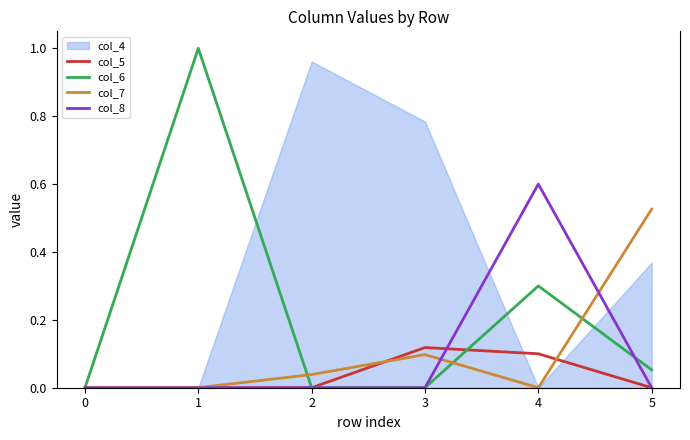

Is the value of col_6 at 2 greater than the value of col_7 at 1?

Yes